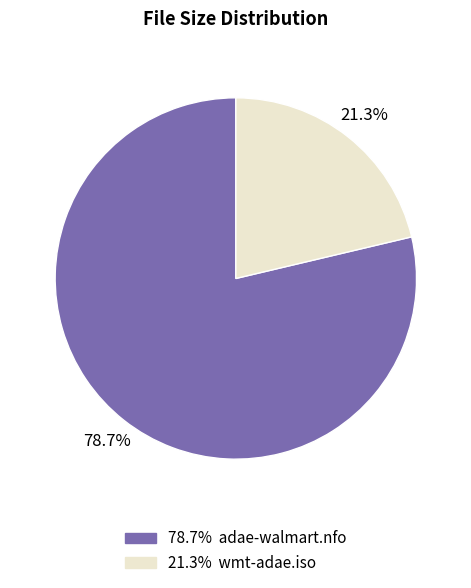

Is there a majority slice in this chart?

Yes